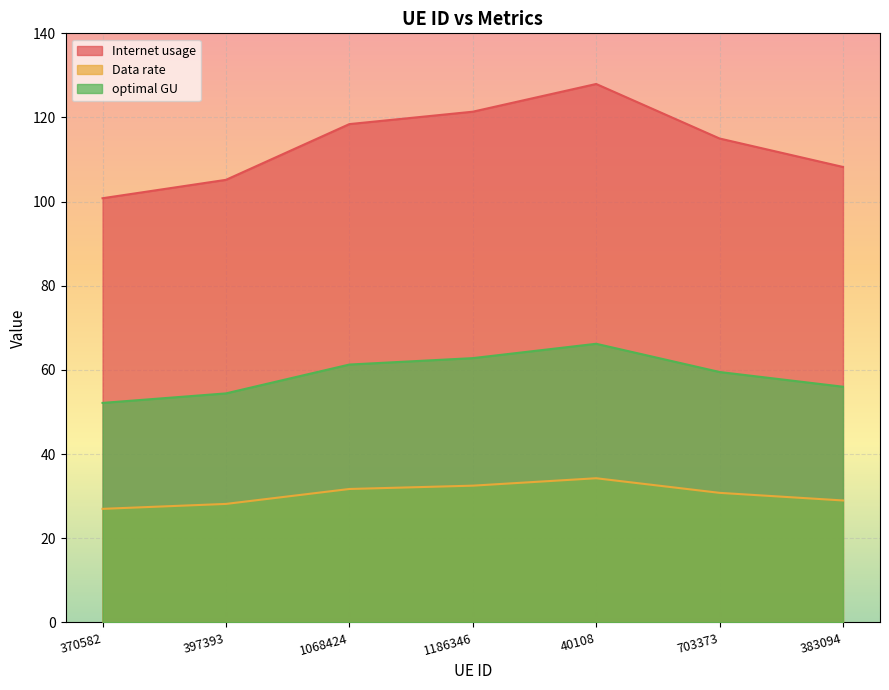

True or false: Data rate has a value of 34.3 at 40108.

True